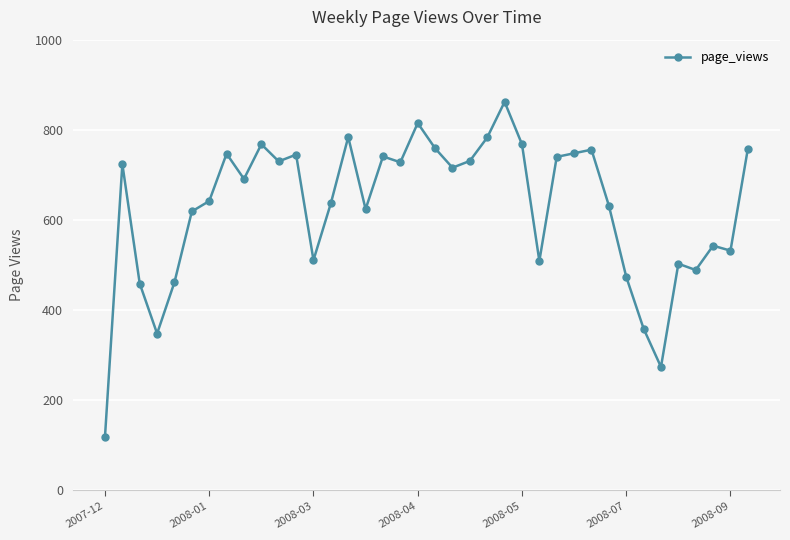

What is the sum of all values?

23830